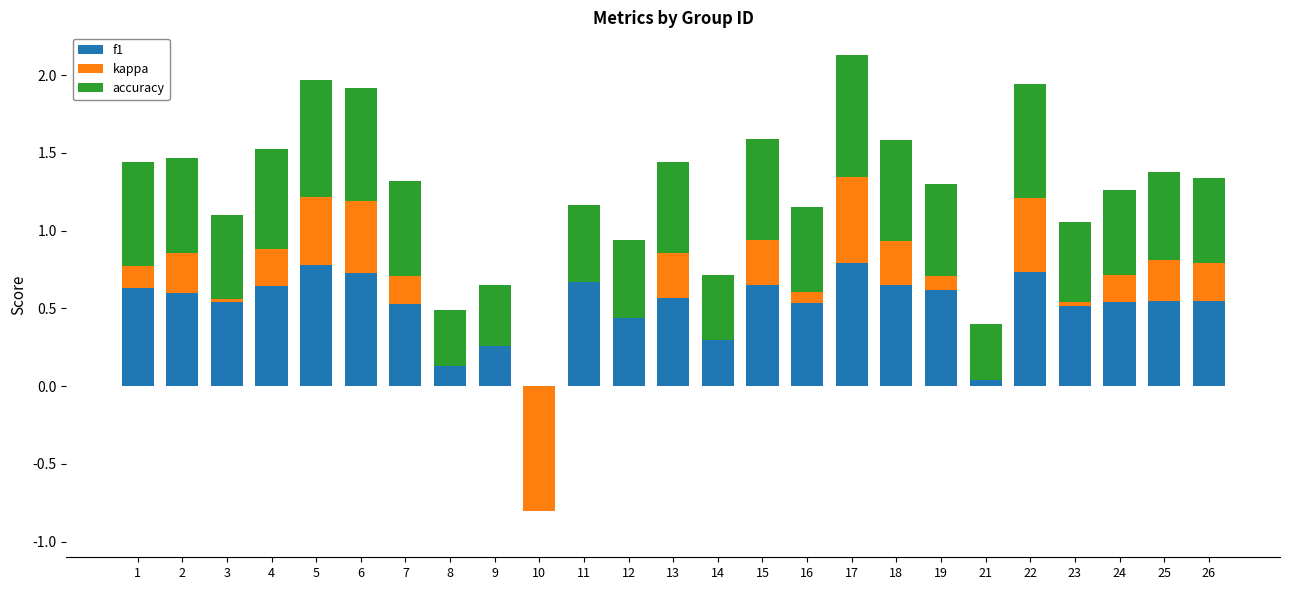

What is the maximum value for f1?

0.8